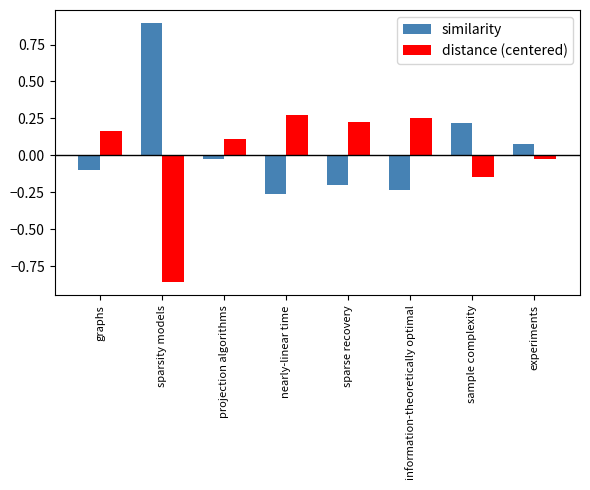

Where does the similarity series first go above 0?

sparsity models